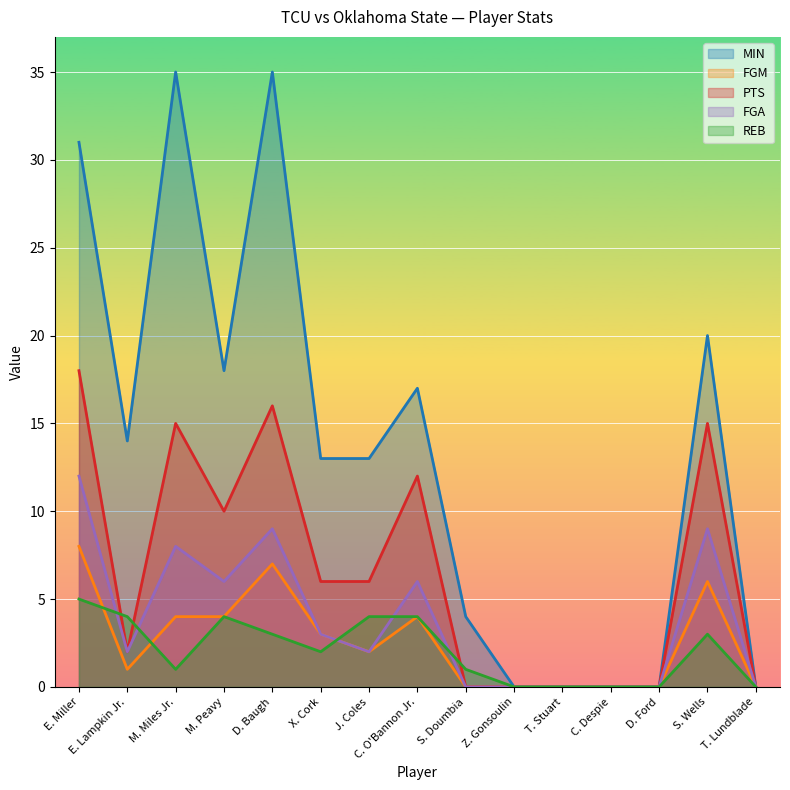

At which category is the sum across all series the highest?

E. Miller